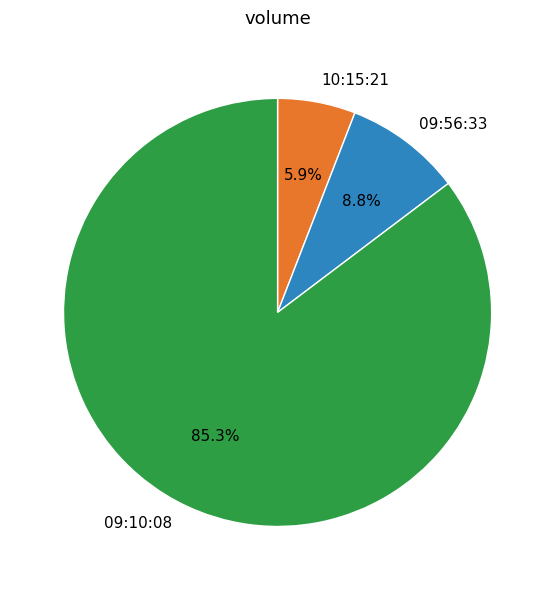

To the nearest percent, what percentage of the pie is 09:56:33?

9%